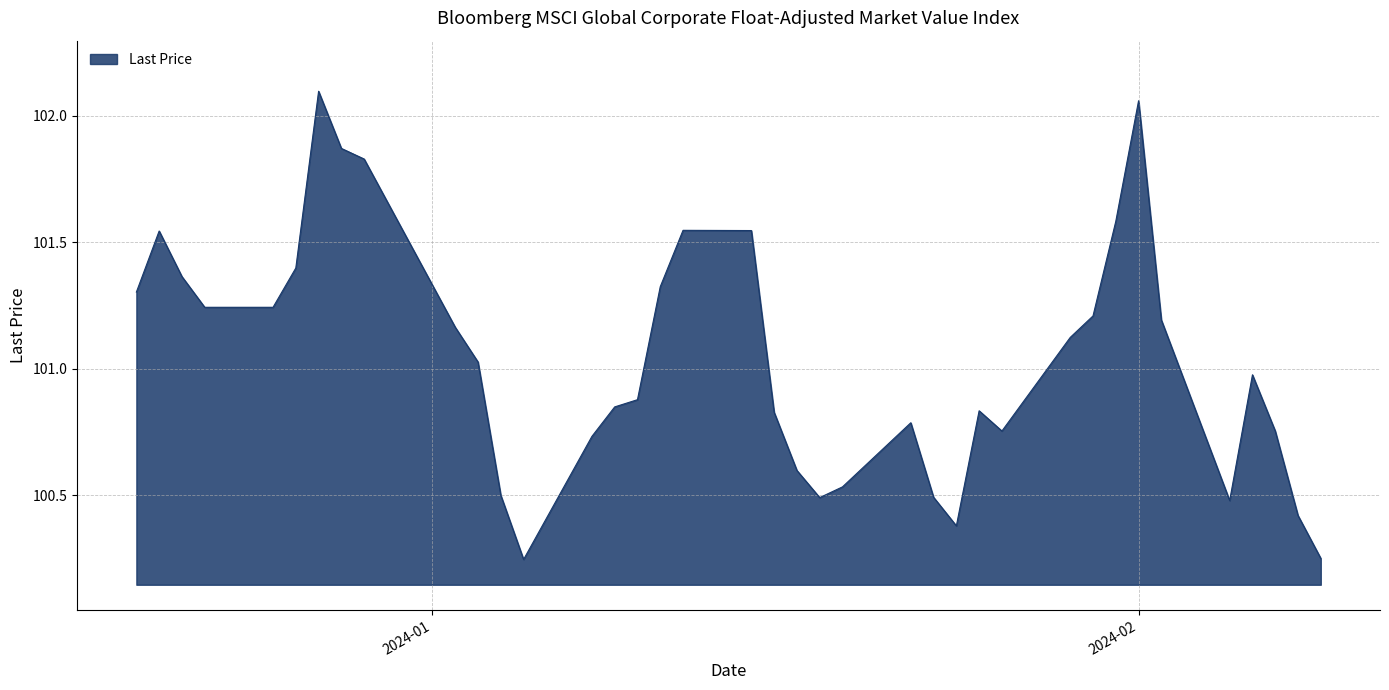

What is the difference between the maximum and minimum values?

1.9